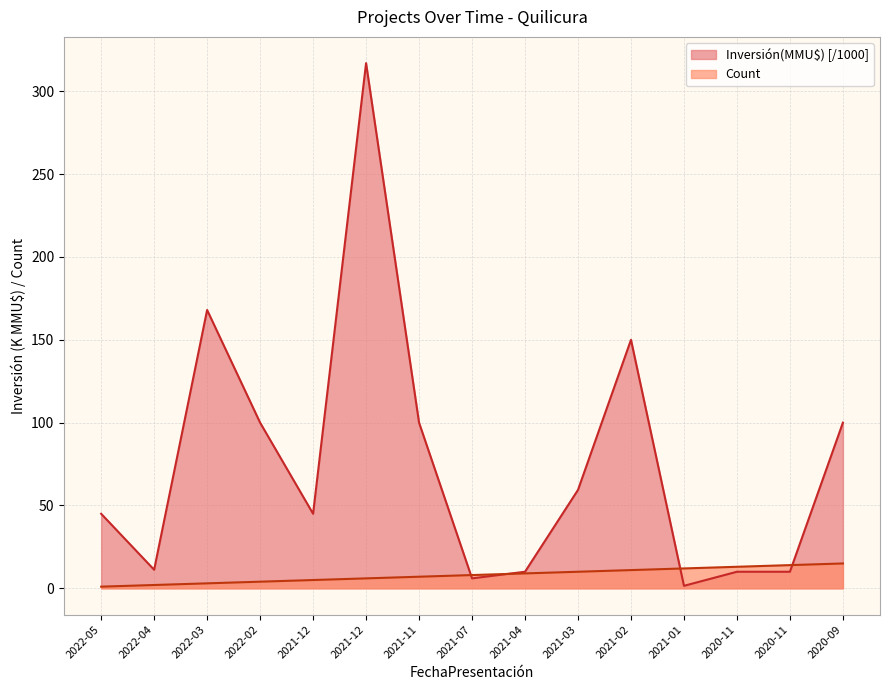

What is the average value of the Count series?

8.0